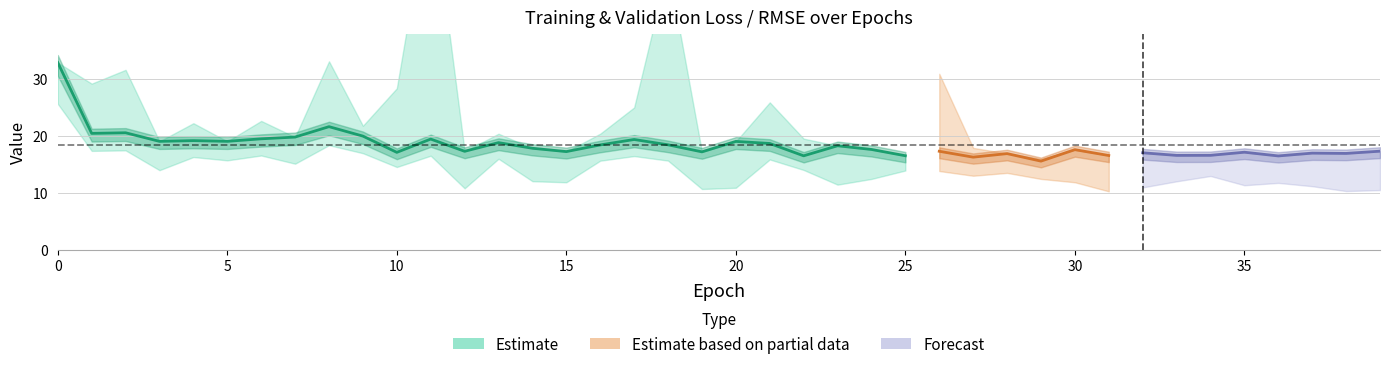

Is the value of val_loss at 15 greater than the value of root_mean_squared_error at 22?

Yes